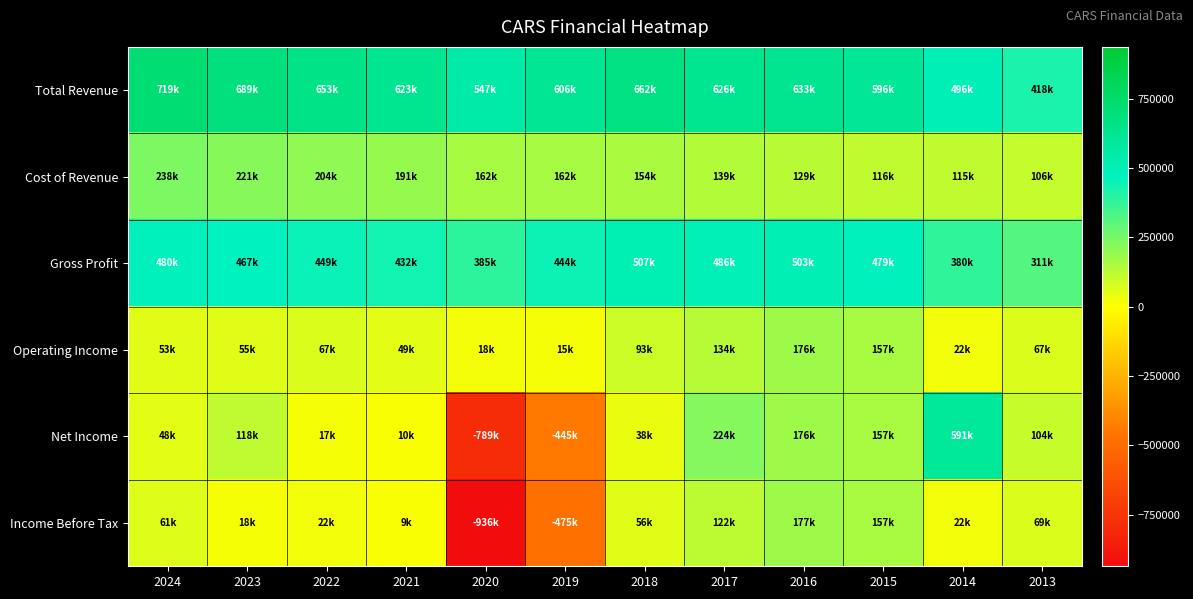

Reading left to right, what are all the values shown in this chart?

Total Revenue: 2024=719200	2023=689200	2022=653900	2021=623700	2020=547500	2019=606700	2018=662100	2017=626300	2016=633100	2015=596500	2014=496000	2013=418200
Cost of Revenue: 2024=238300	2023=221800	2022=204000	2021=191500	2020=162200	2019=162400	2018=154300	2017=139700	2016=129900	2015=116700	2014=115500	2013=106600
Gross Profit: 2024=480900	2023=467400	2022=449900	2021=432200	2020=385300	2019=444300	2018=507800	2017=486600	2016=503200	2015=479800	2014=380400	2013=311700
Operating Income: 2024=53500	2023=55500	2022=67000	2021=49600	2020=18600	2019=15400	2018=93900	2017=134300	2016=176700	2015=157700	2014=22300	2013=67300
Net Income: 2024=48200	2023=118400	2022=17200	2021=10800	2020=-789100	2019=-445300	2018=38800	2017=224400	2016=176400	2015=157800	2014=591600	2013=104700
Income Before Tax: 2024=61900	2023=18100	2022=22600	2021=9500	2020=-936400	2019=-475300	2018=56900	2017=122200	2016=177000	2015=157800	2014=22600	2013=69200